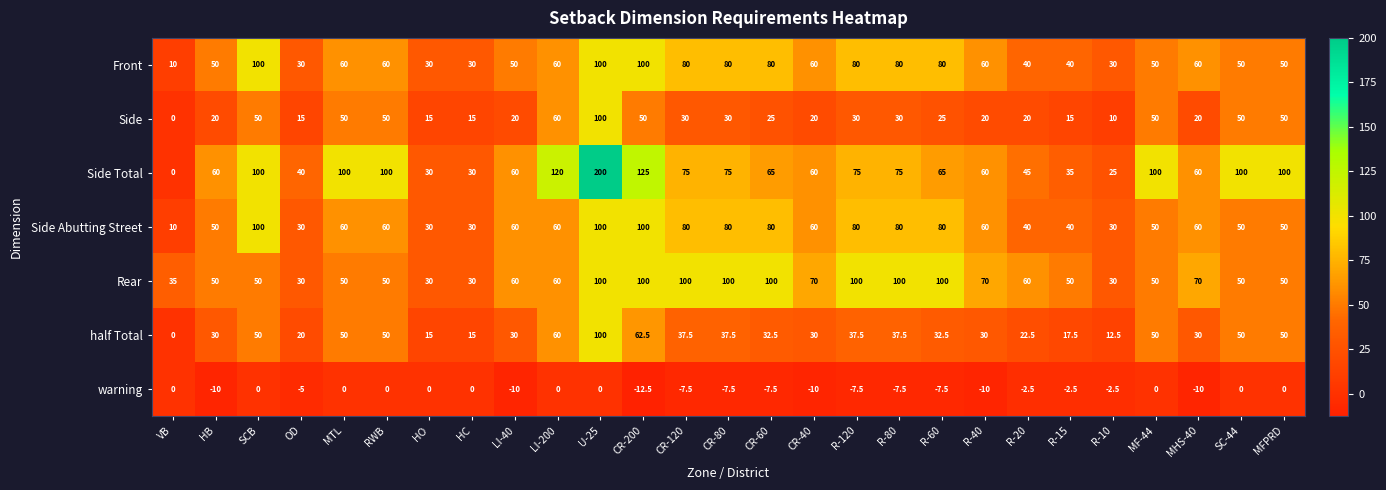

At which category does the chart reach its minimum across all series?

CR-200